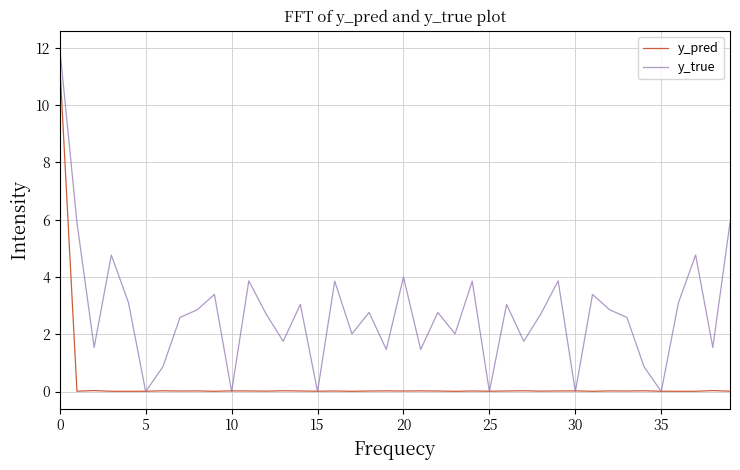

Which series has the widest spread of values?

y_true